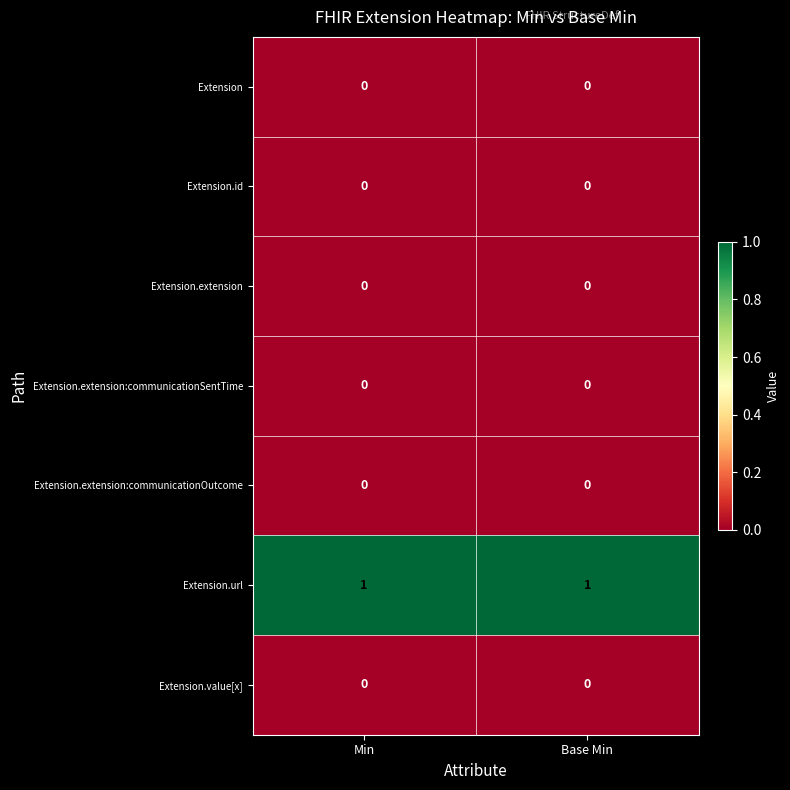

At how many categories does at least one series exceed 0?

2